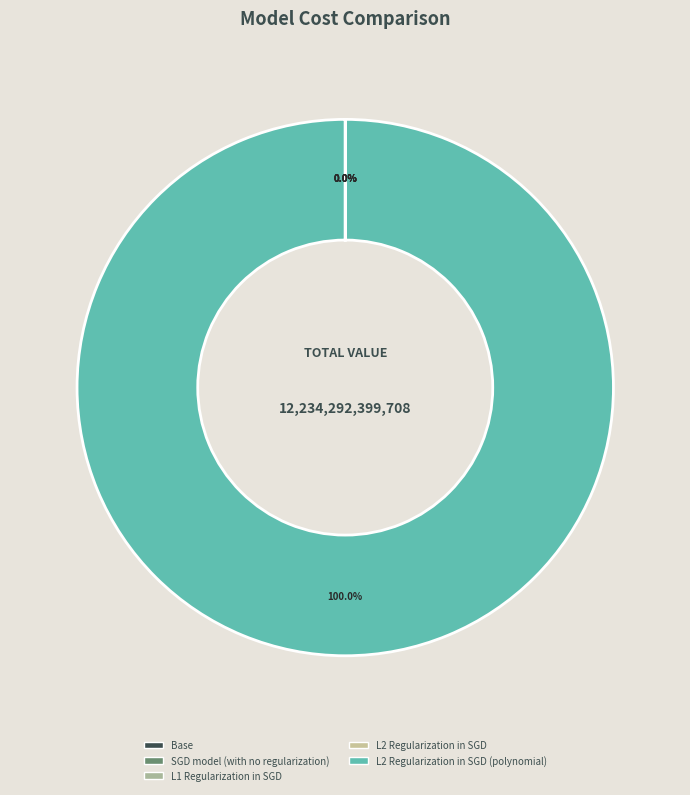

What is the change in value from SGD model (with no regularization) to L2 Regularization in SGD?

+44232.0